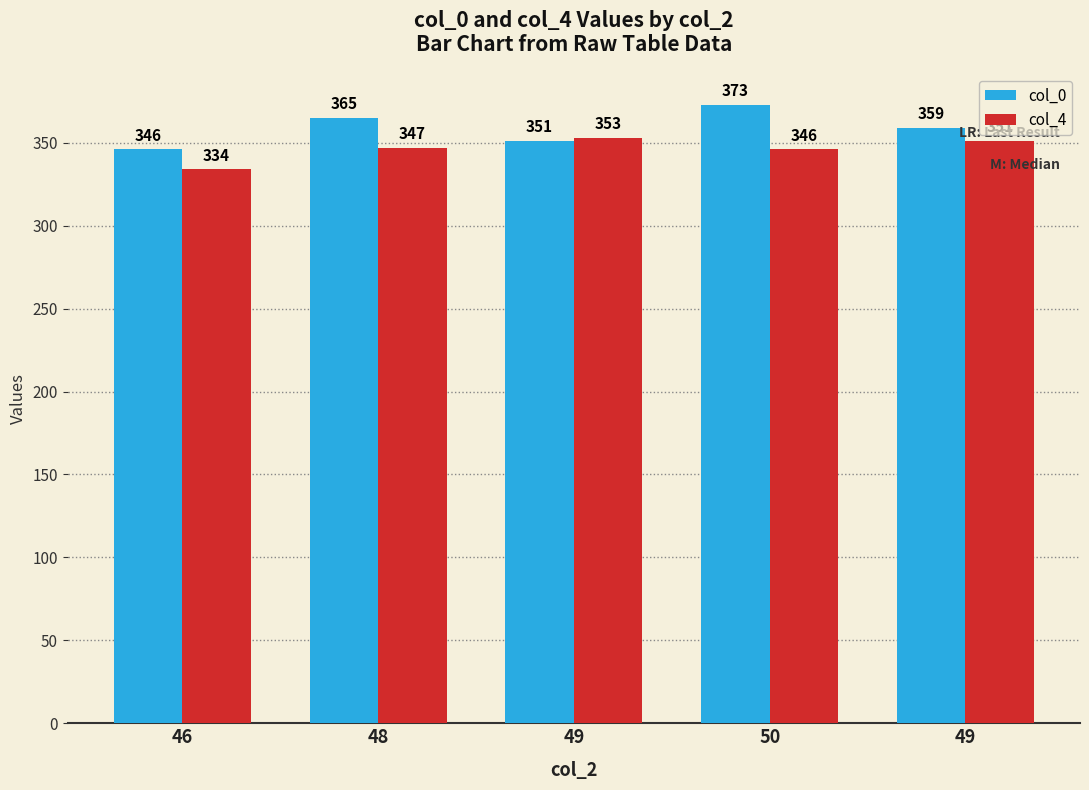

What is the label of the 4th bar from the right?

48